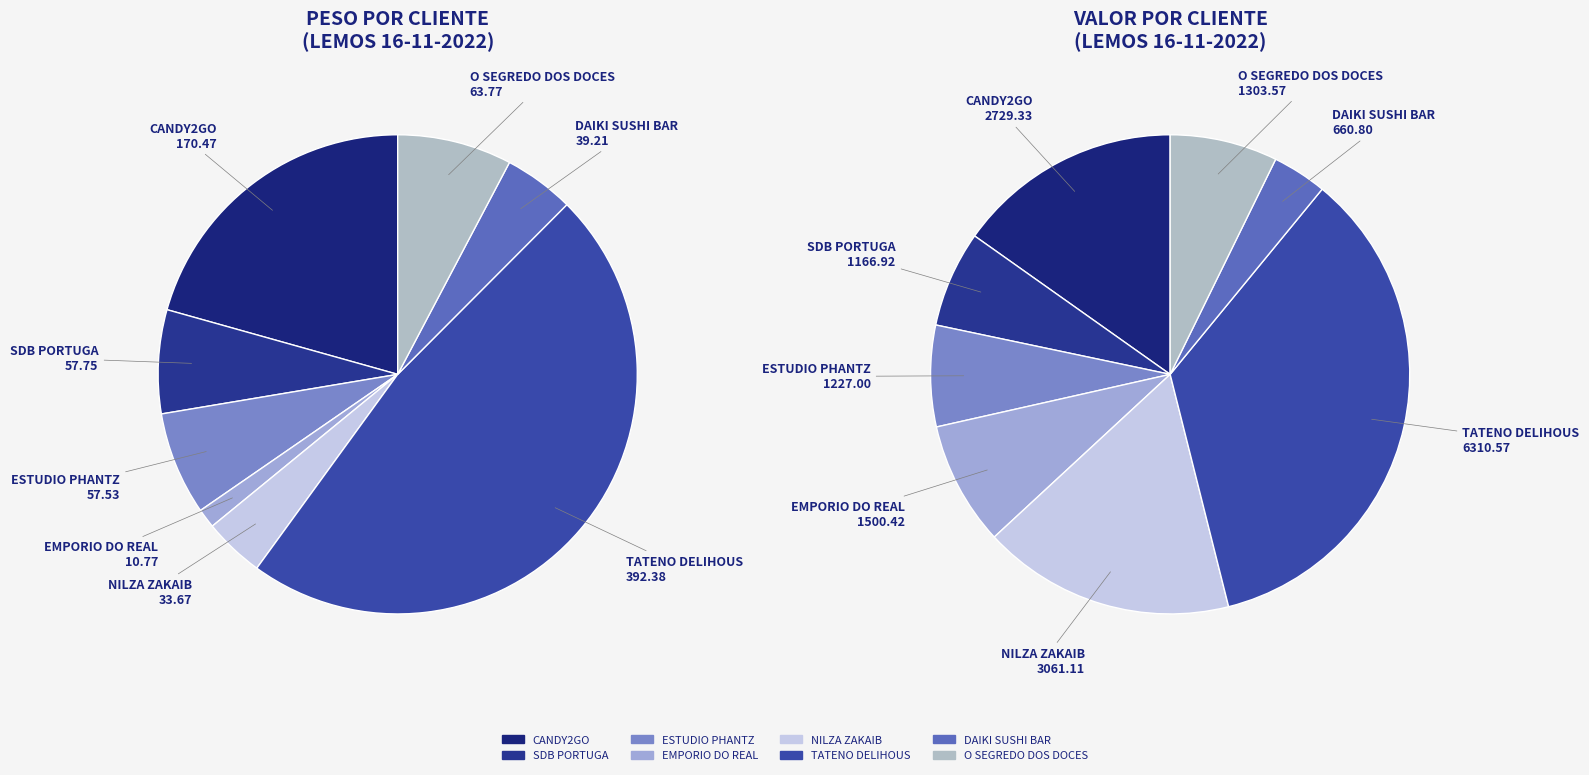

What is the spread (max minus min) of values at 7?

1239.8